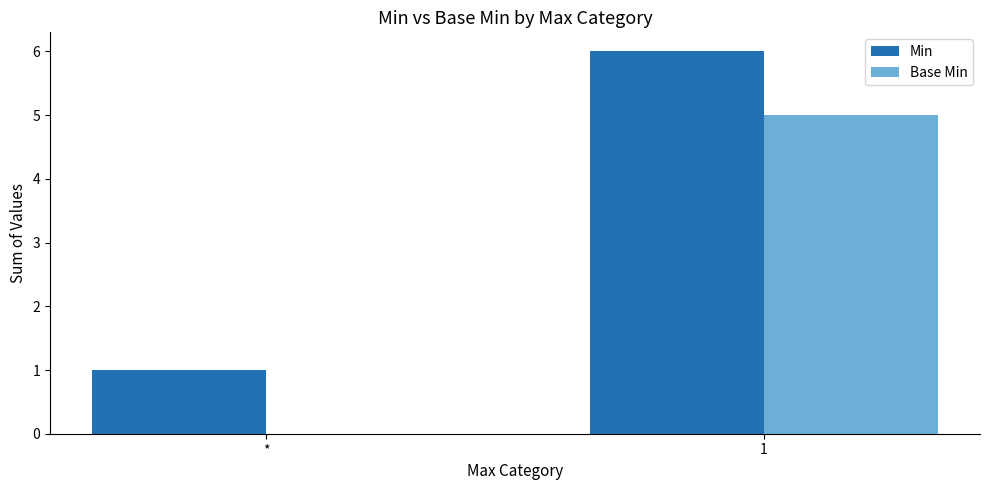

At which label is Min closest to 3?

*